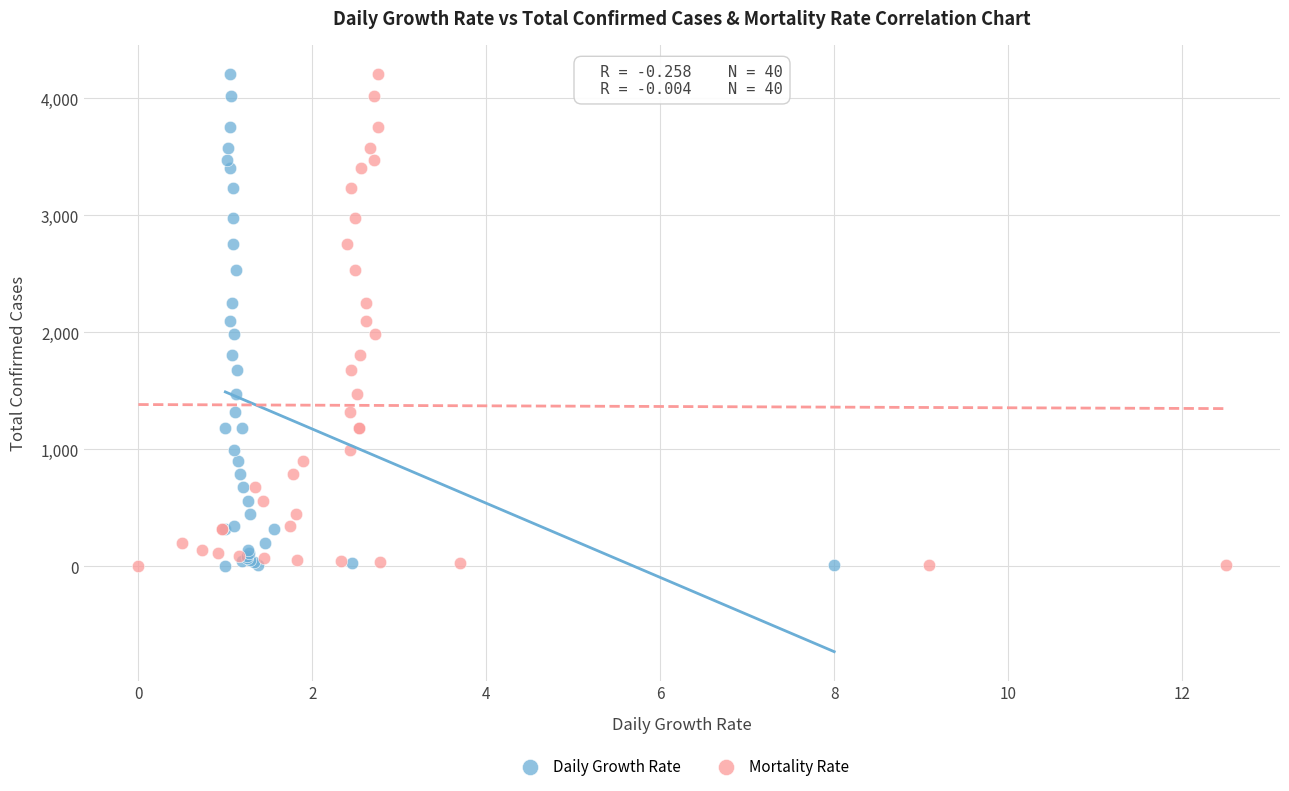

What are all the series names shown in the legend?

Daily Growth Rate, Mortality Rate